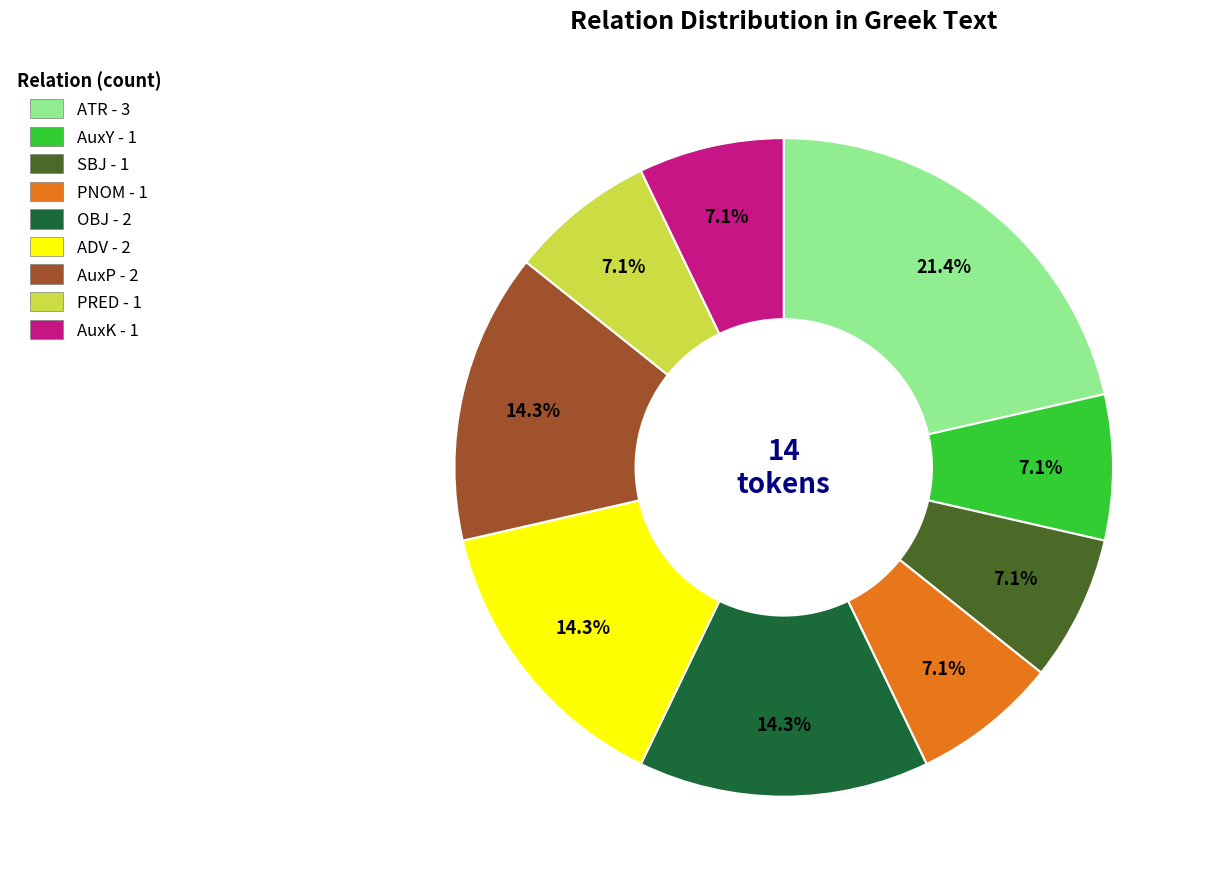

Combined, what portion of the pie is AuxP - 2 and PNOM - 1?

21.4%